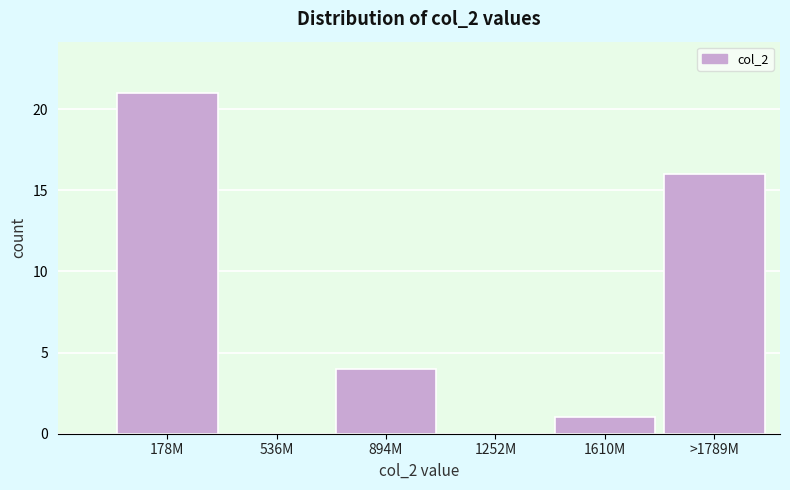

Reading right to left, extract all data points from this chart.

>1789M=16	1610M=1	1252M=0	894M=4	536M=0	178M=21